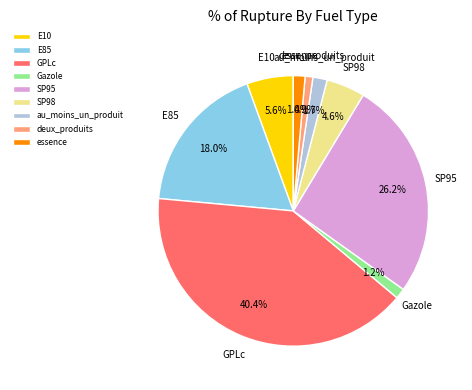

The GPLc slice represents 55% of the pie. True or false?

False